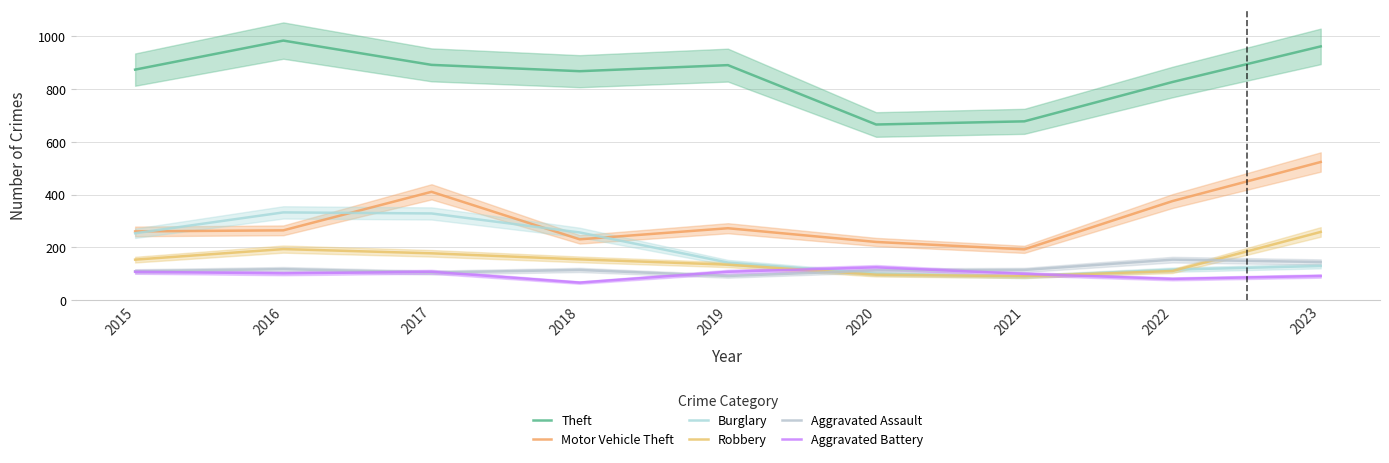

What is the smallest value displayed?

67